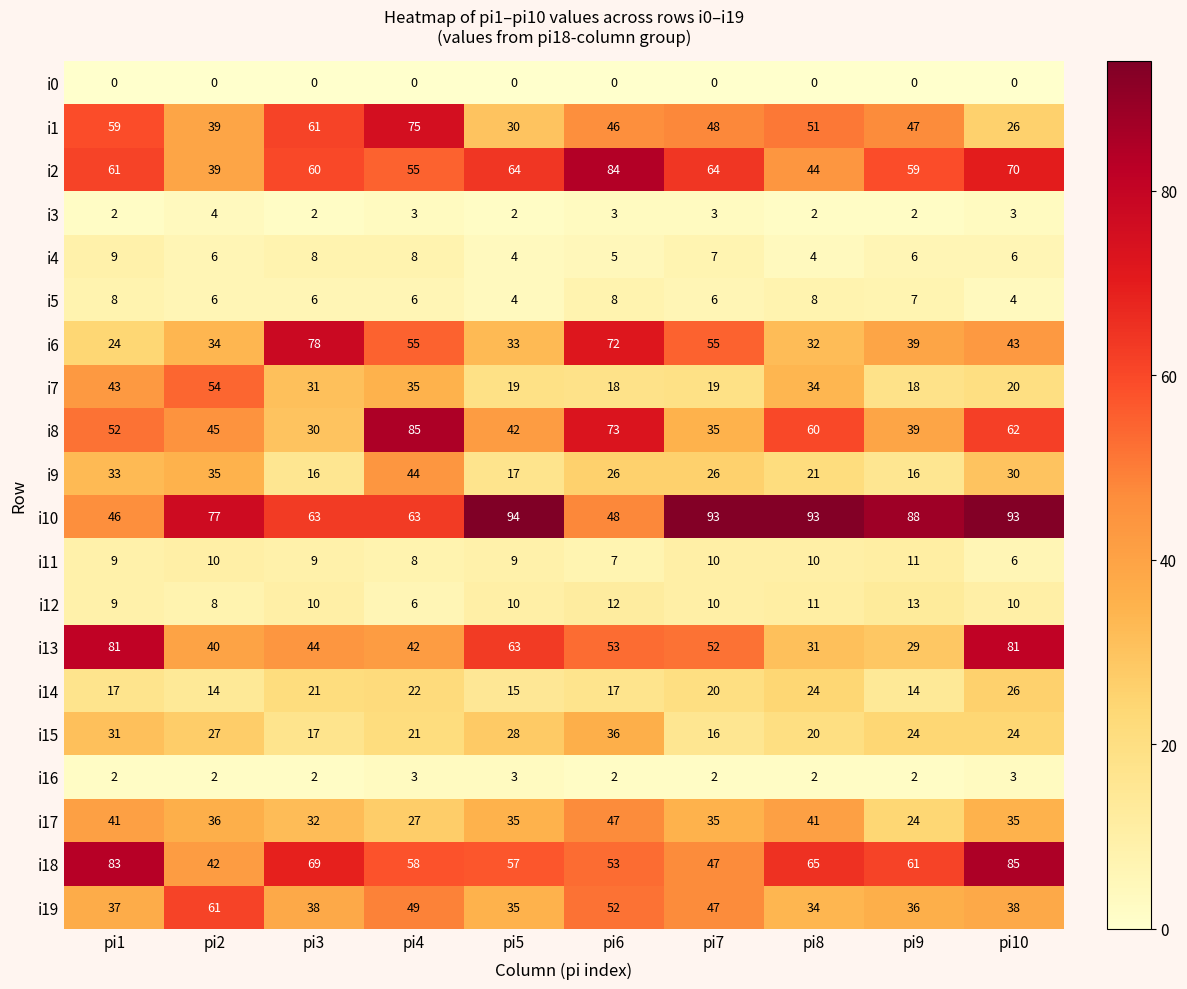

How many series are shown in this chart?

20